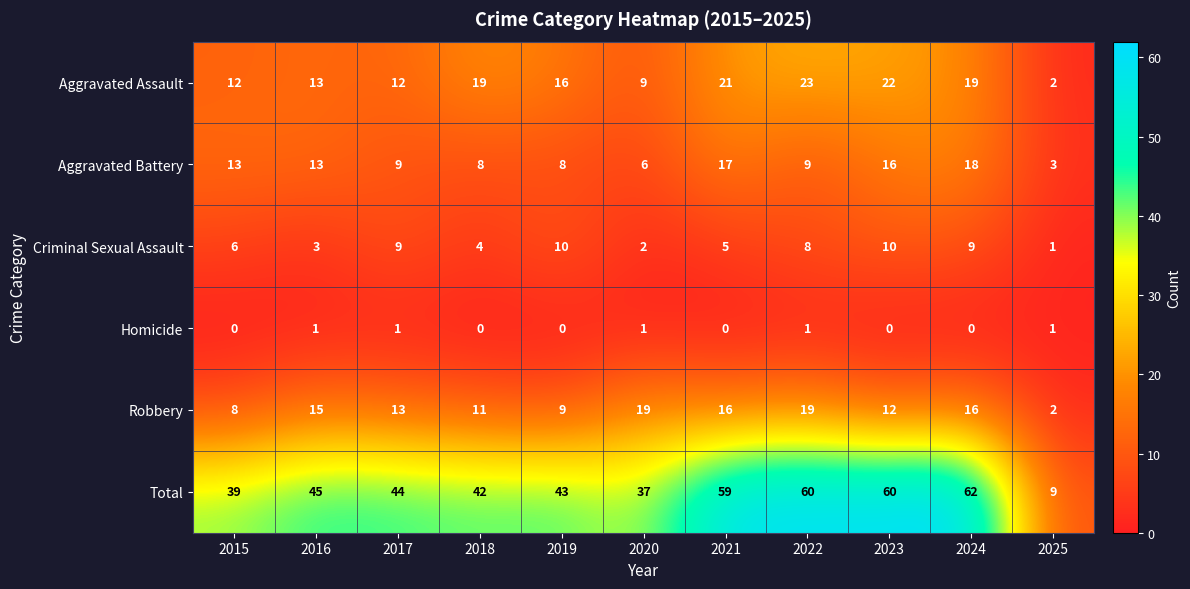

What is the difference between the maximum and second lowest values in the Total series?

25